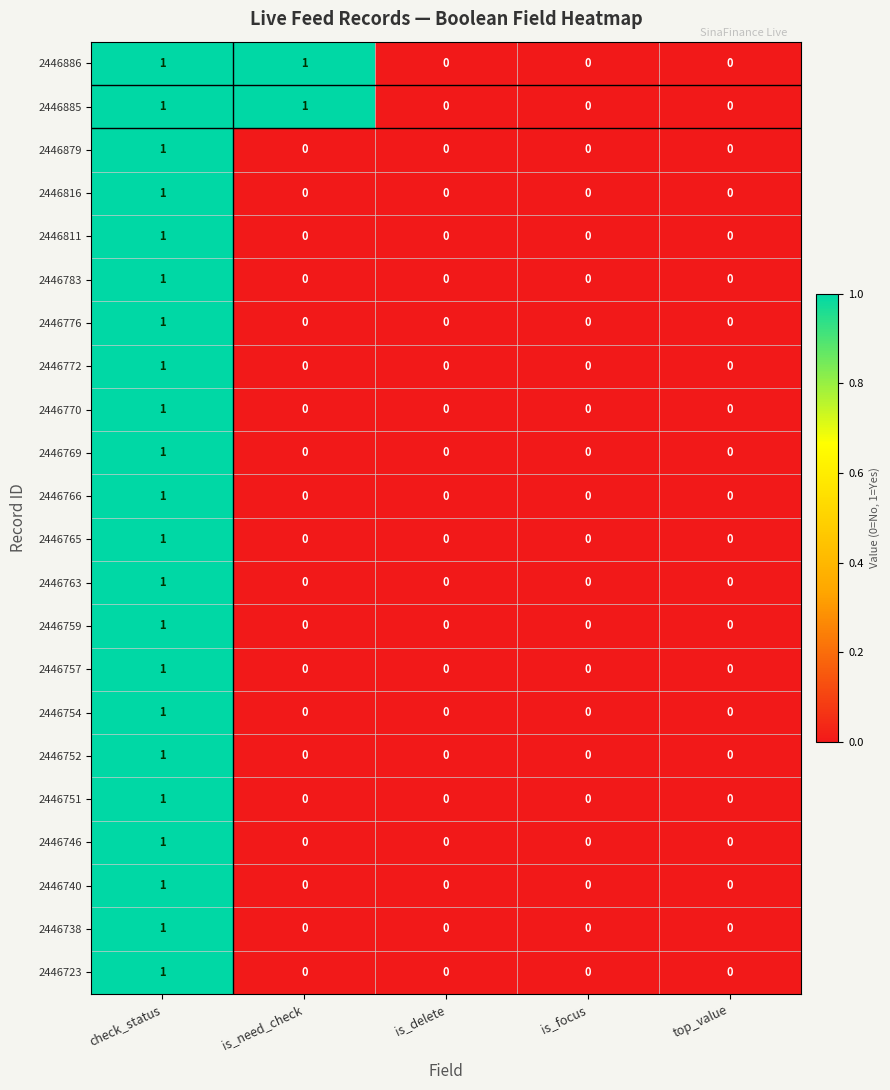

True or false: 2446757 has a value of 0 at is_focus.

True